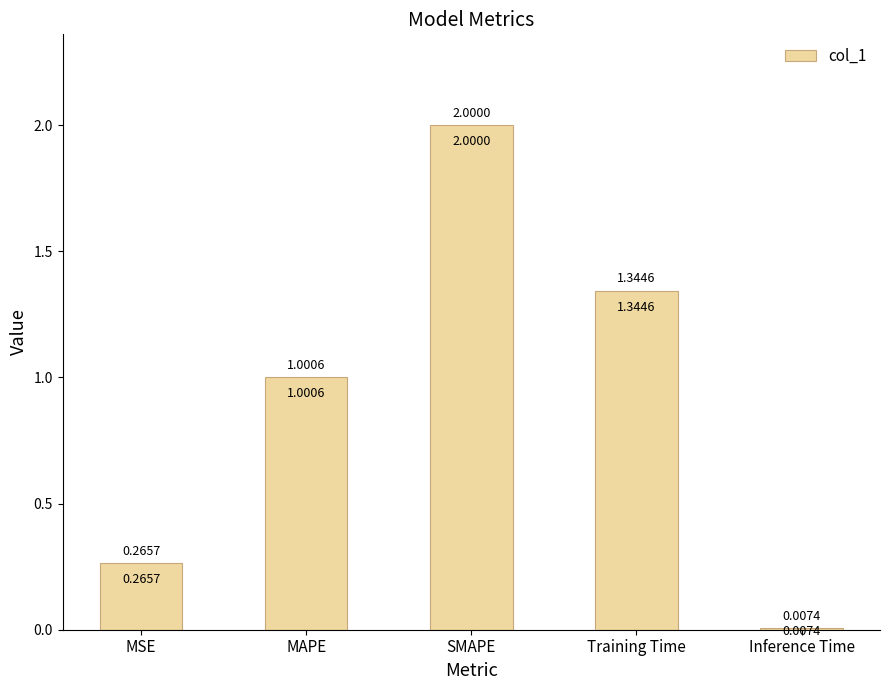

Rank the categories by value from lowest to highest.

Inference Time, MSE, MAPE, Training Time, SMAPE